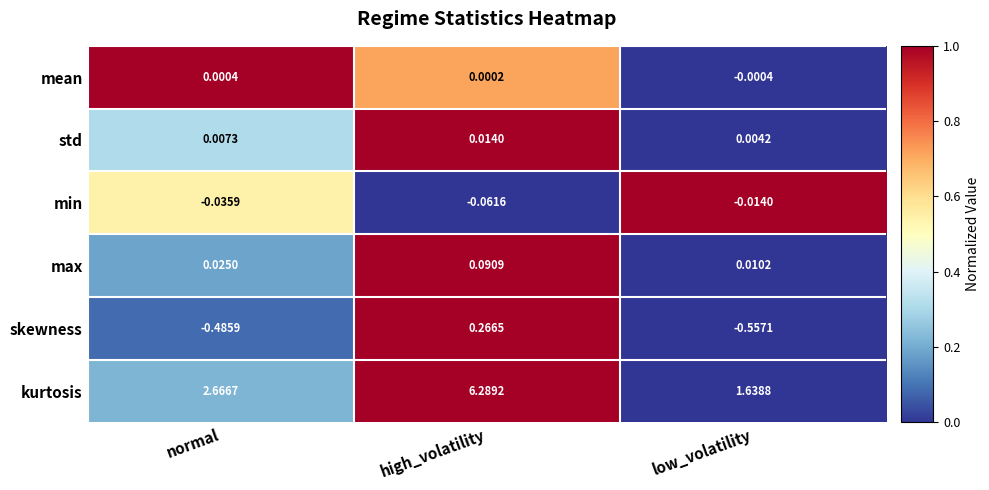

Rank the series by their maximum value, from lowest to highest.

min, mean, std, max, skewness, kurtosis